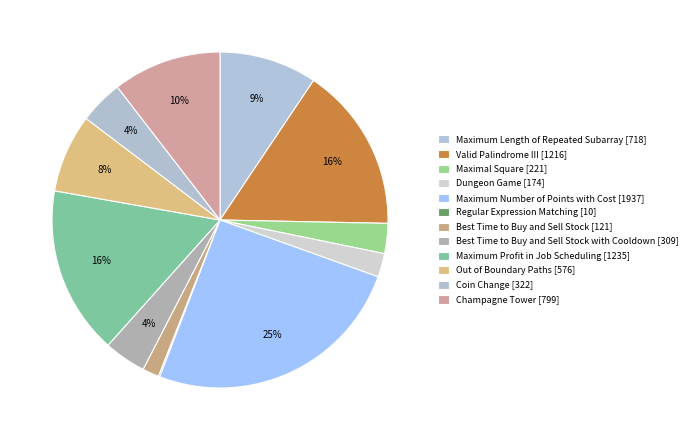

Is there any slice that represents more than half of the pie?

No